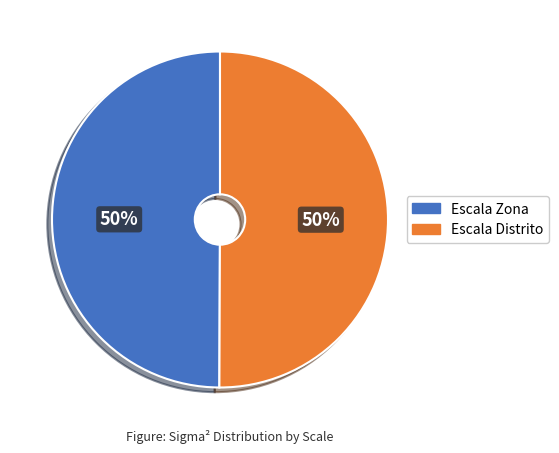

To the nearest percent, what is the difference between the largest and smallest slice percentages?

0%